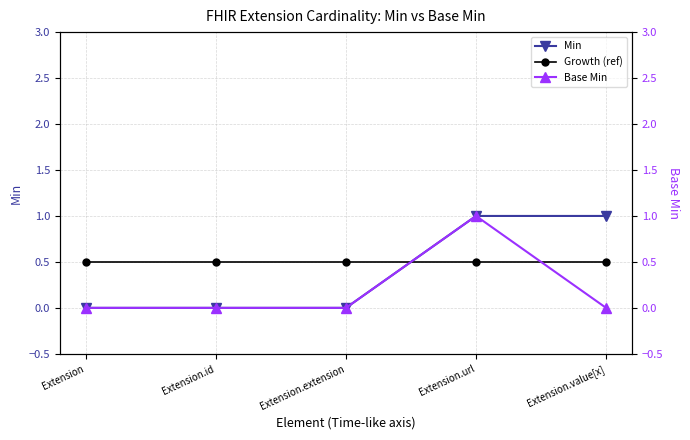

How many times do Growth (ref) and Min cross each other?

1